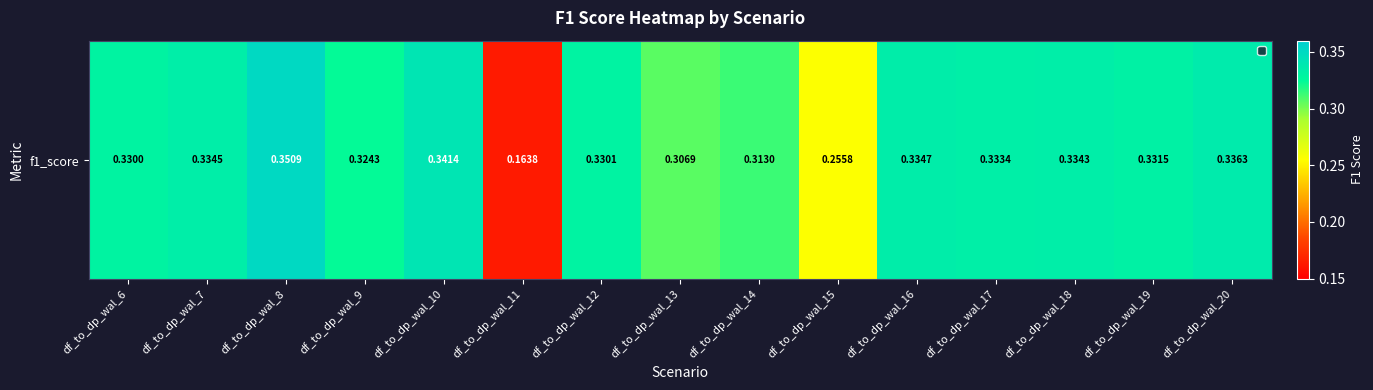

At which category does the chart reach its peak across all series?

df_to_dp_wal_8